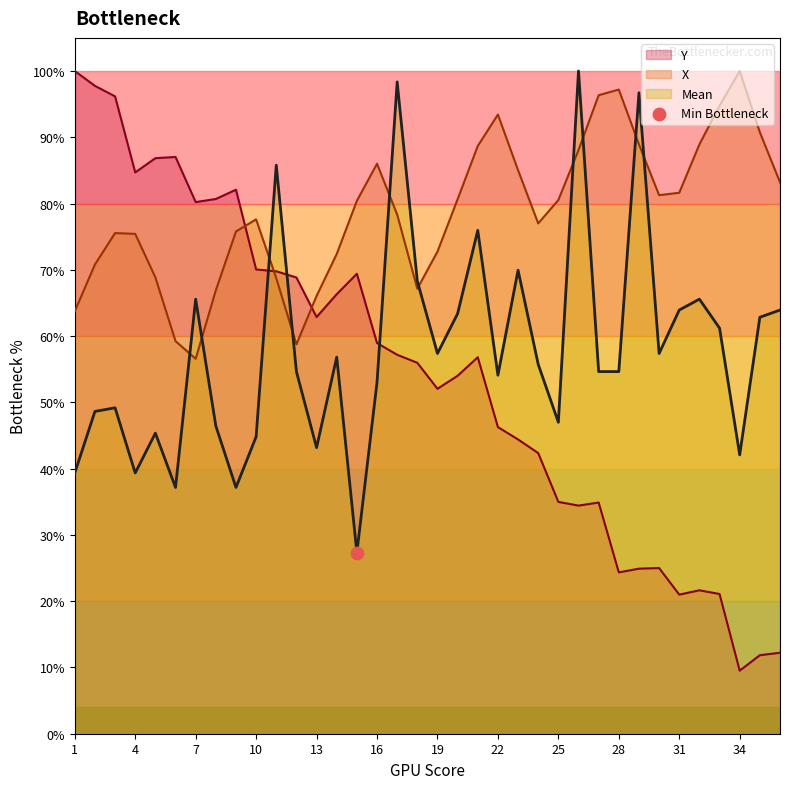

Is the value of X at 14 greater than the value of Mean at 9?

Yes